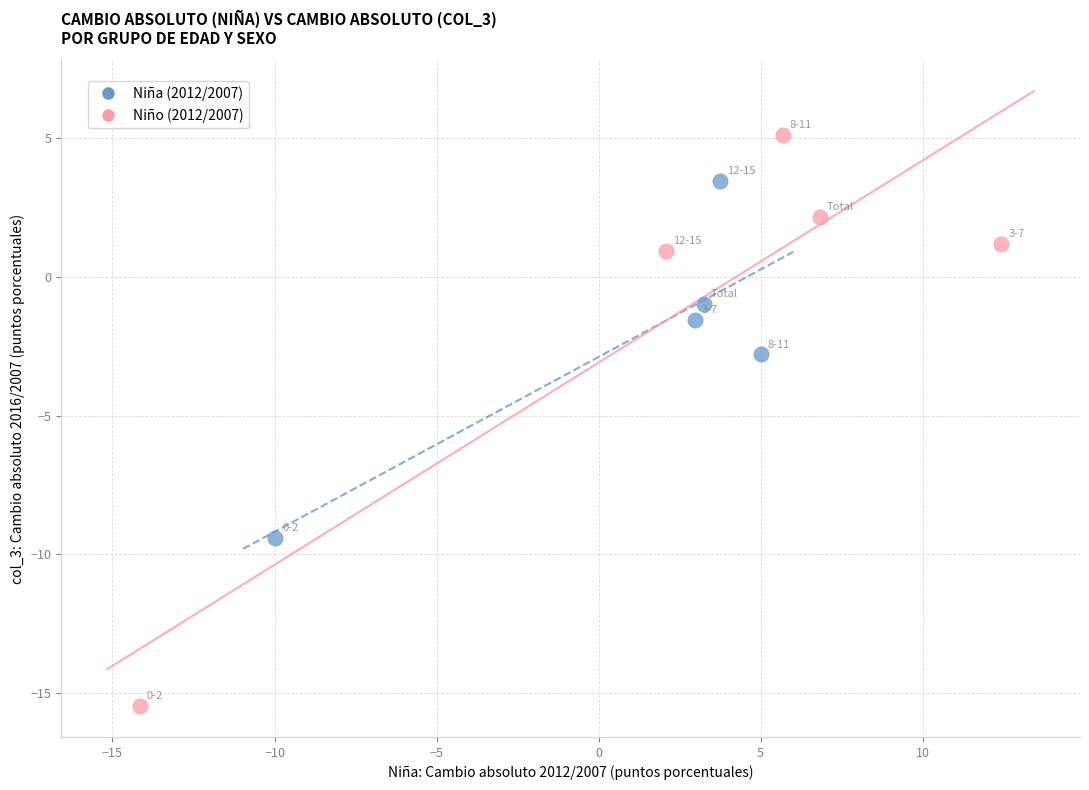

Which series has the widest spread of Y values?

Niño (2012/2007)